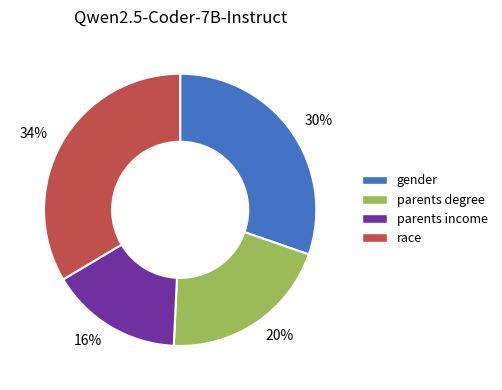

Is parents degree the majority of the pie?

No